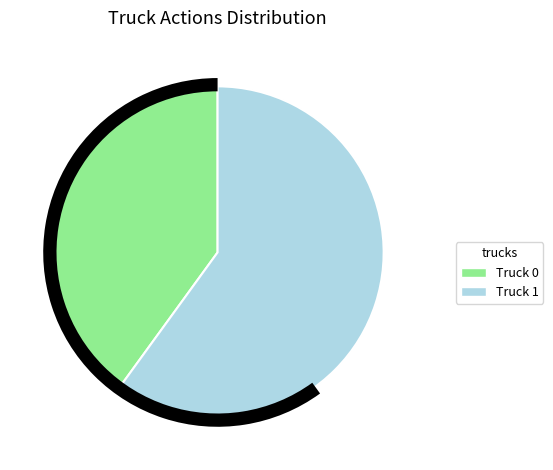

What is the majority slice?

Truck 1